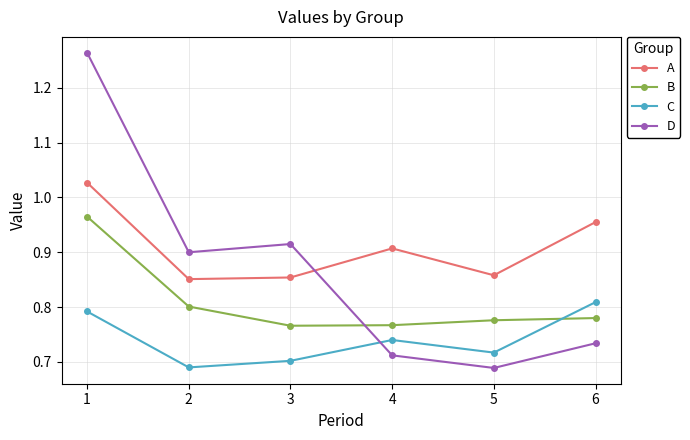

Rank the series by their maximum value, from lowest to highest.

C, B, A, D